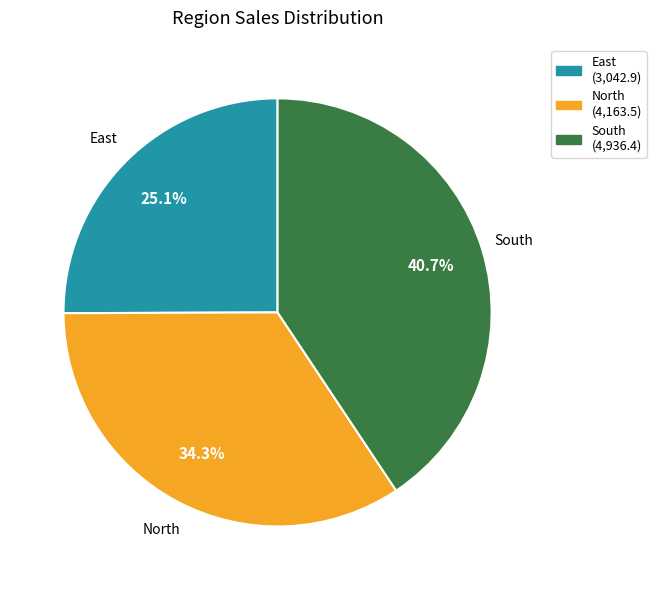

The South slice represents 41% of the pie. True or false?

True